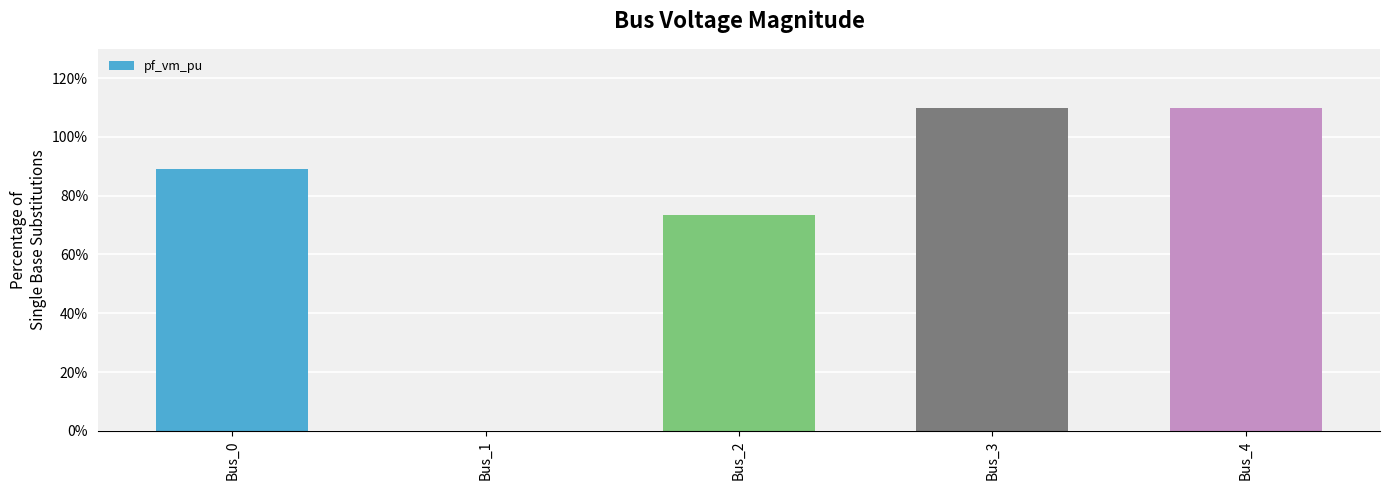

What is the difference between the values at Bus_0 and Bus_2?

0.2